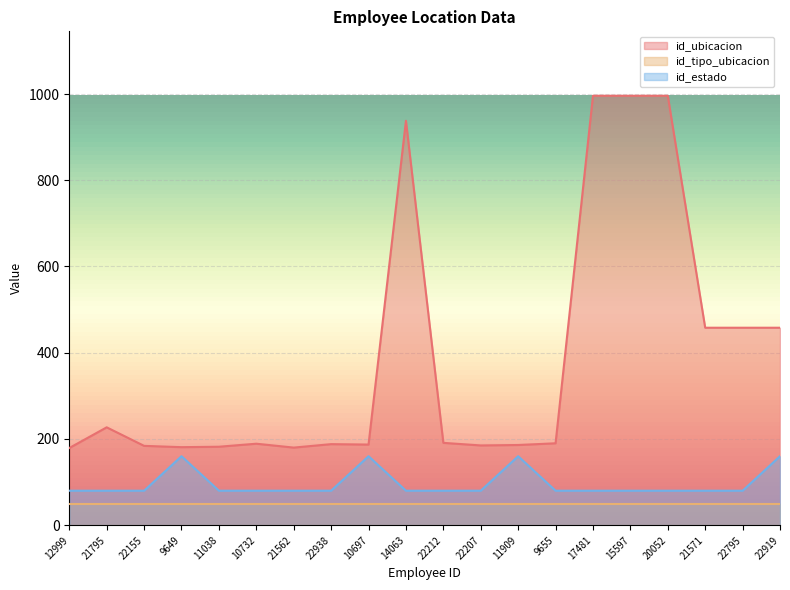

Rank the series by their maximum value, from lowest to highest.

id_tipo_ubicacion, id_estado, id_ubicacion